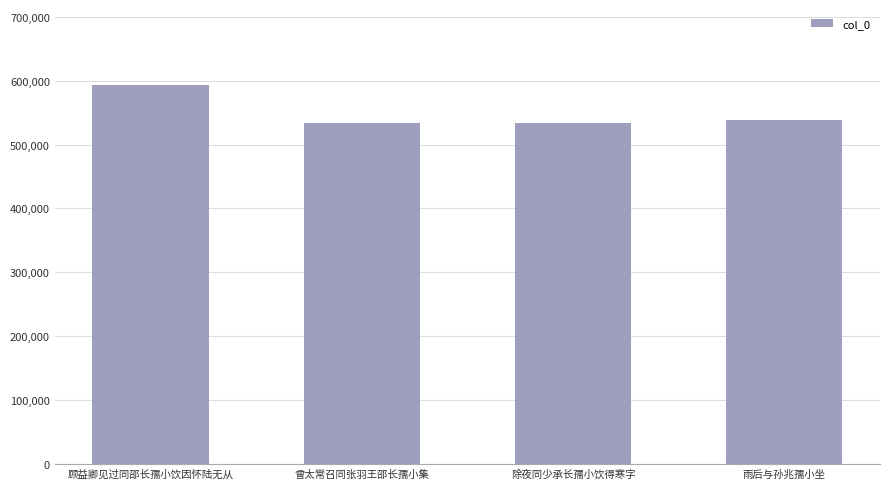

What is the approximate value at 除夜同少承长孺小饮得寒字?

533817